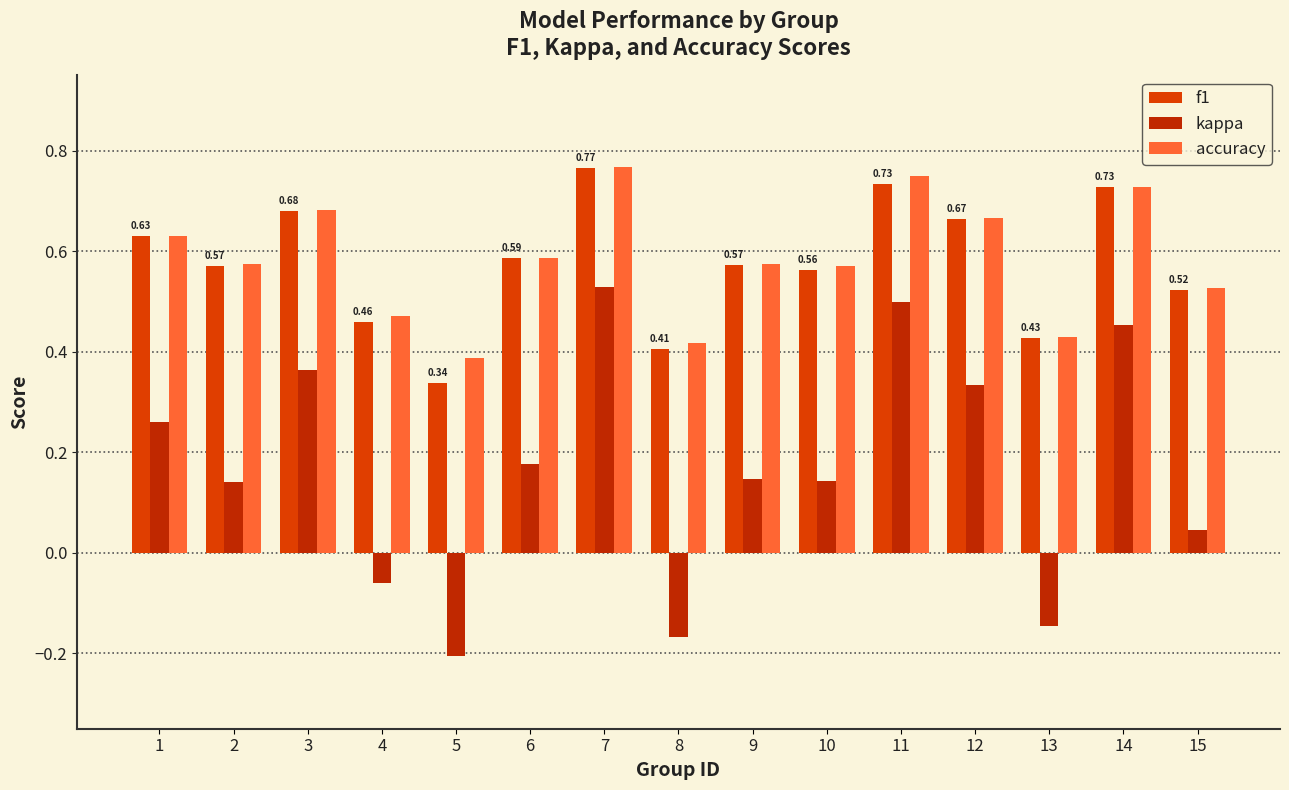

At which category is the sum across all series the highest?

7